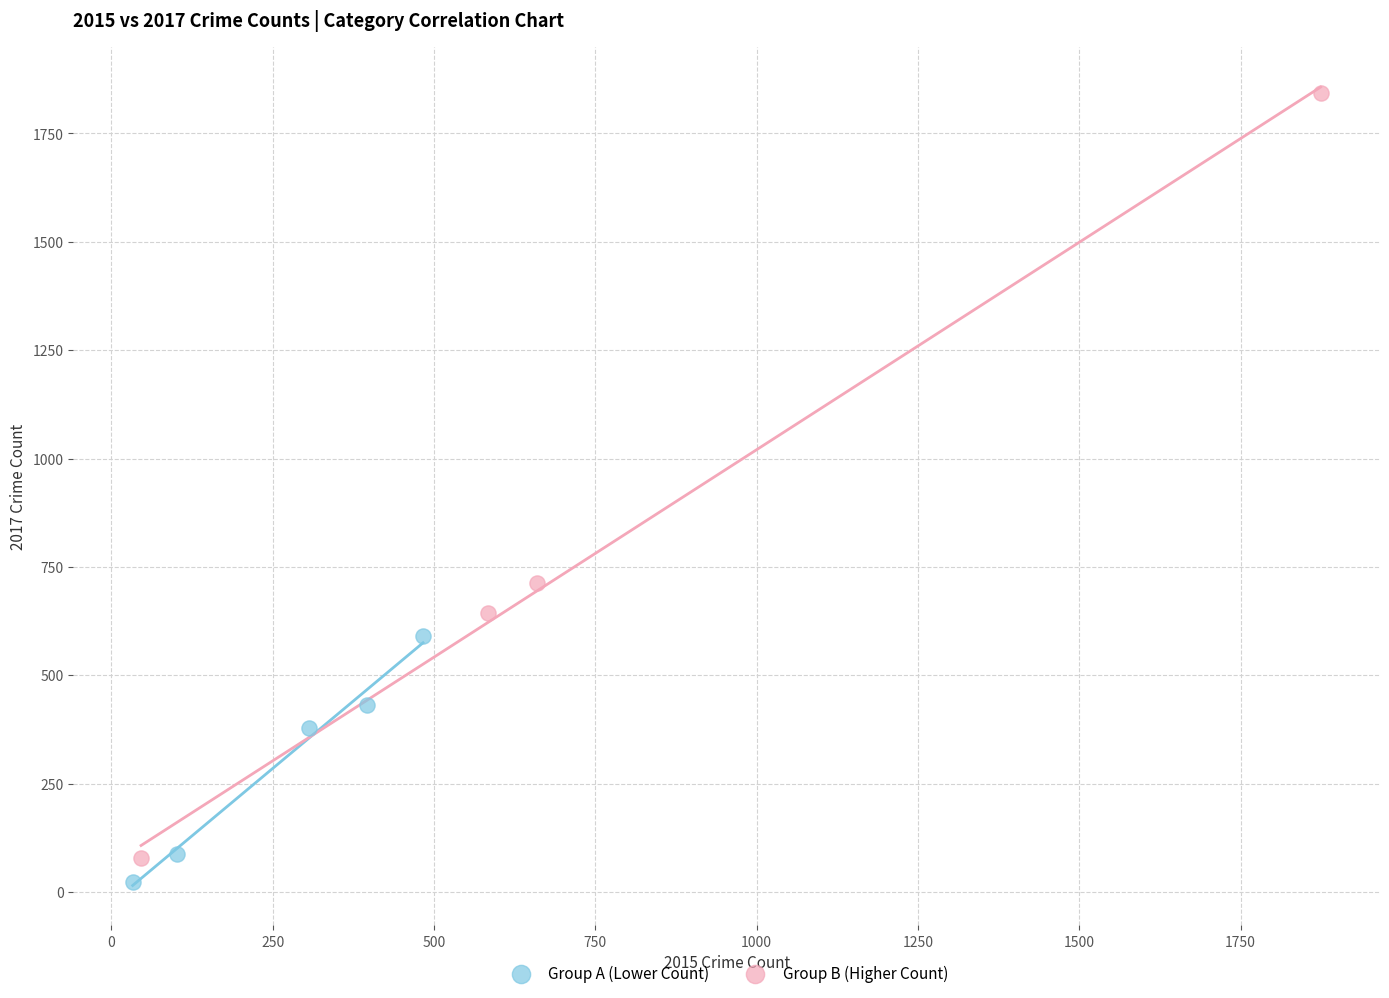

What are all the series names shown in the legend?

Group A (Lower Count), Group B (Higher Count)